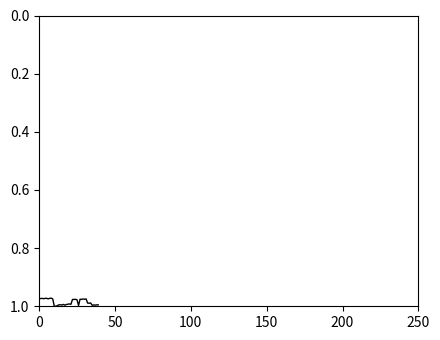

Does the chart display data point markers on the line(s)?

No